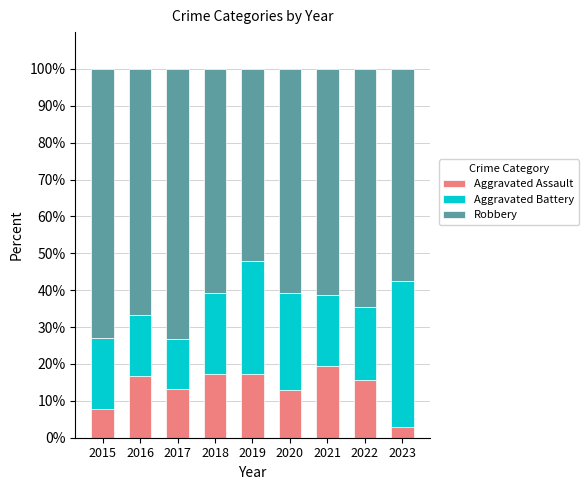

What is the value of the Aggravated Assault bar at the 5th from the left?

17.4